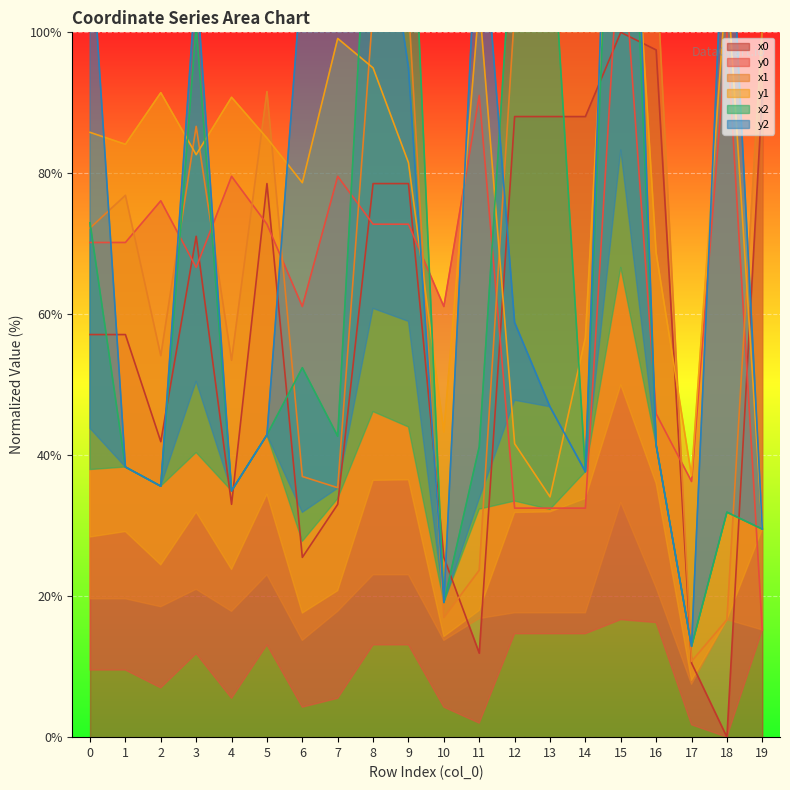

What is the value of the x1 point at the 20th from the left?

101.0